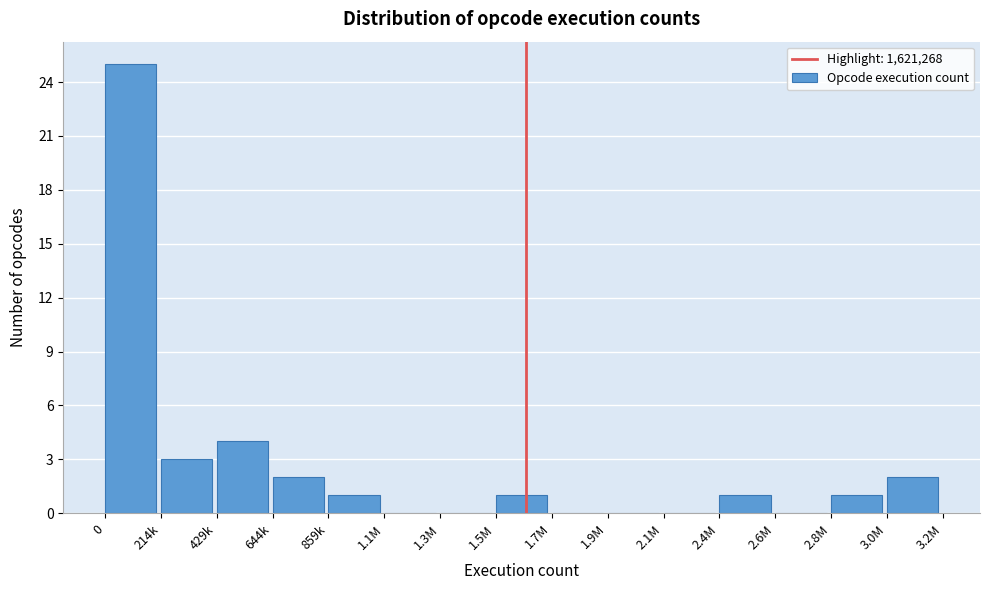

Reading left to right, extract all data points from this chart.

0=25	214k=3	429k=4	644k=2	859k=1	1.1M=0	1.3M=0	1.5M=1	1.7M=0	1.9M=0	2.1M=0	2.4M=1	2.6M=0	2.8M=1	3.0M=2